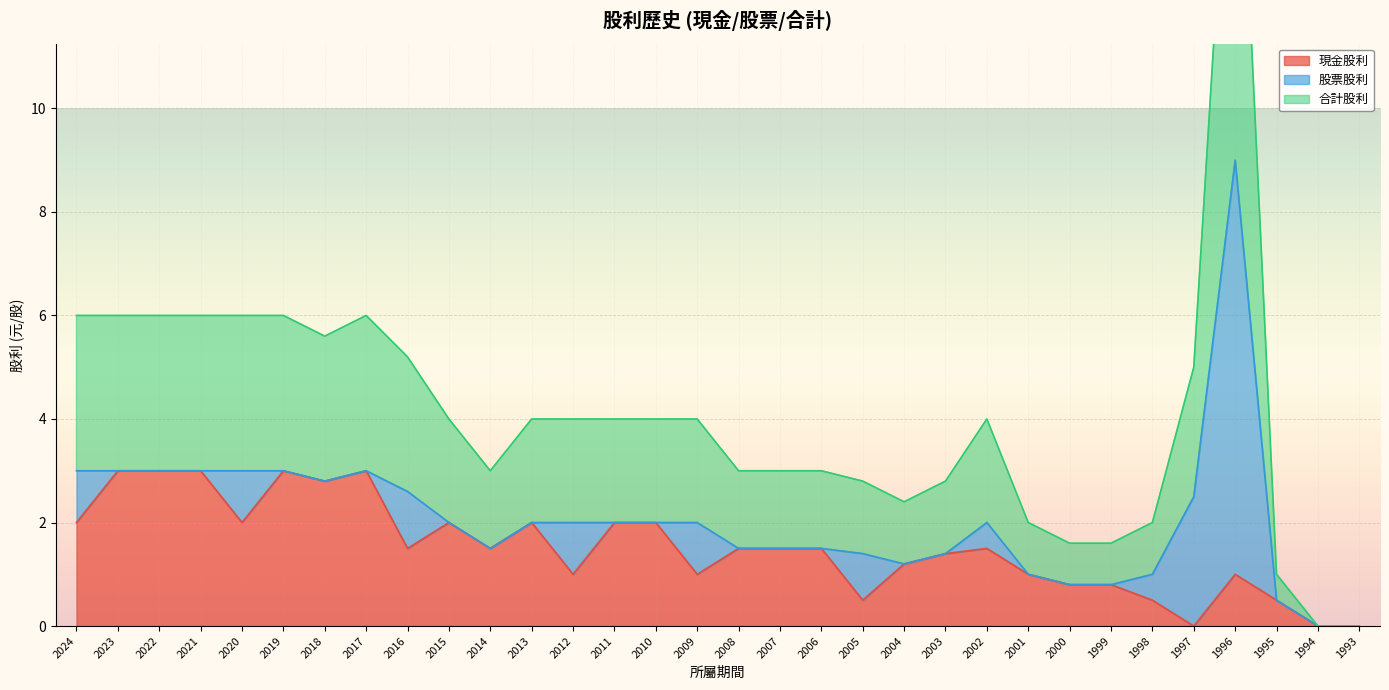

Which category has the lowest value in the 現金股利 series?

1997